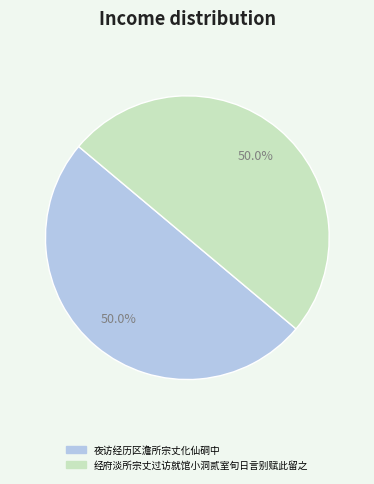

To the nearest percent, what is the average slice percentage?

50%